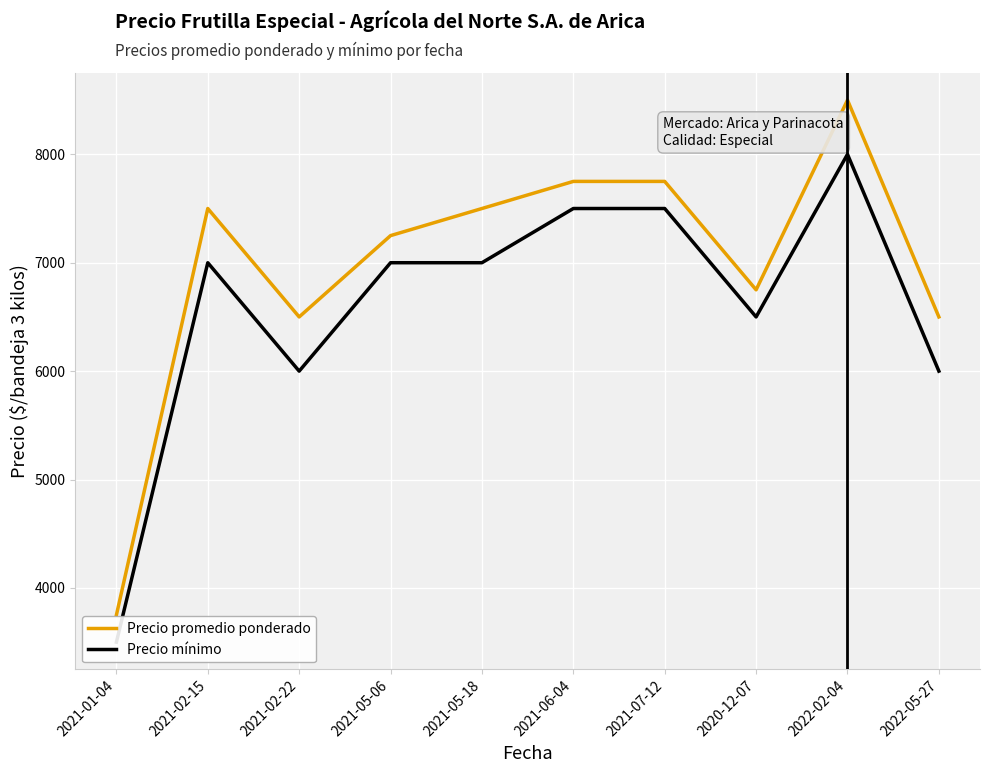

Rank the series by their average value, from highest to lowest.

Precio promedio ponderado, Precio mínimo